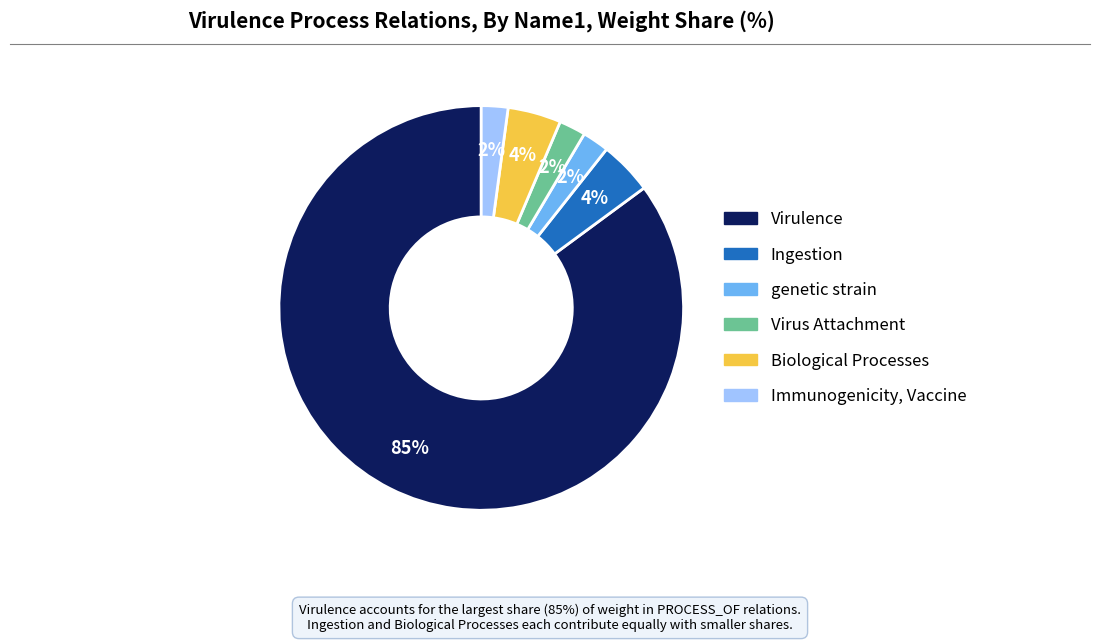

True or false: Immunogenicity, Vaccine accounts for 14% of the total.

False